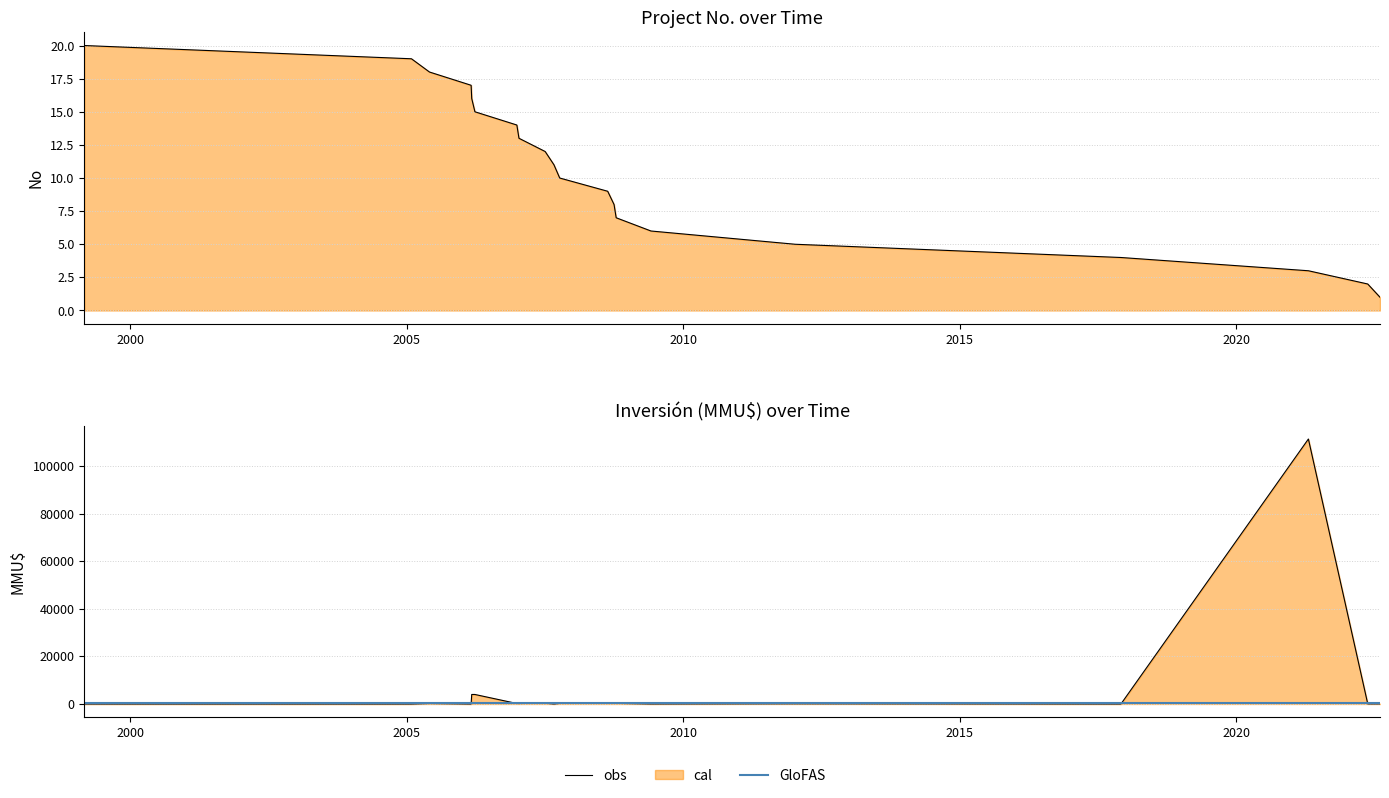

How many lines are shown in the chart?

2